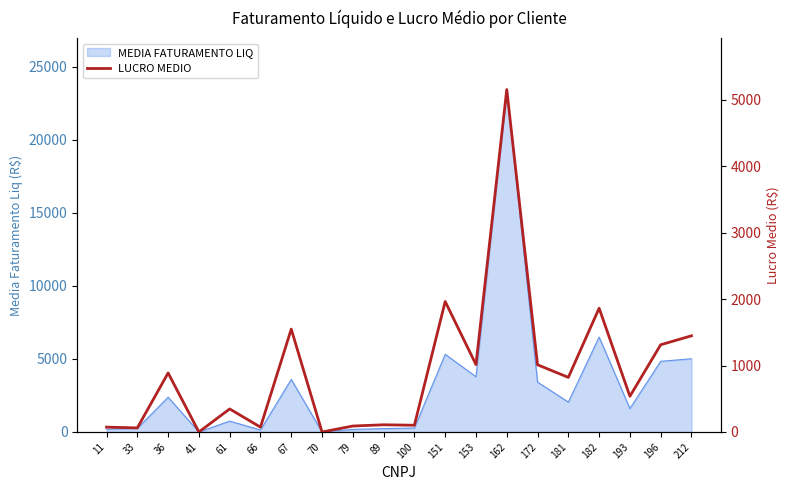

The chart shows a value of 821.9 at 181. True or false?

True